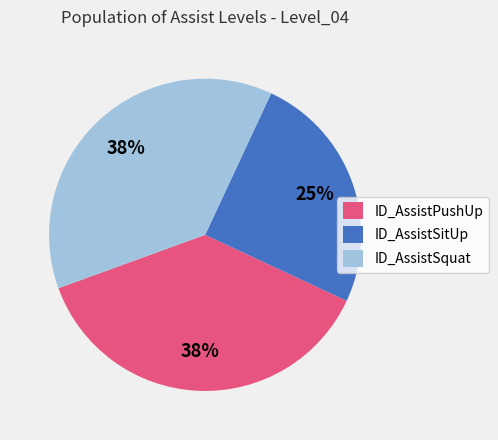

True or false: ID_AssistPushUp accounts for 38% of the total.

True